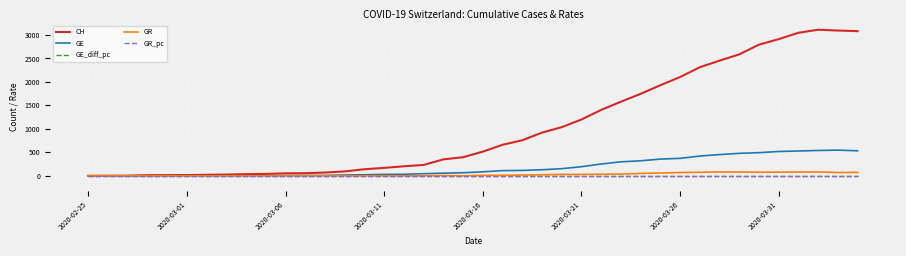

Which series has the largest total across all categories?

CH